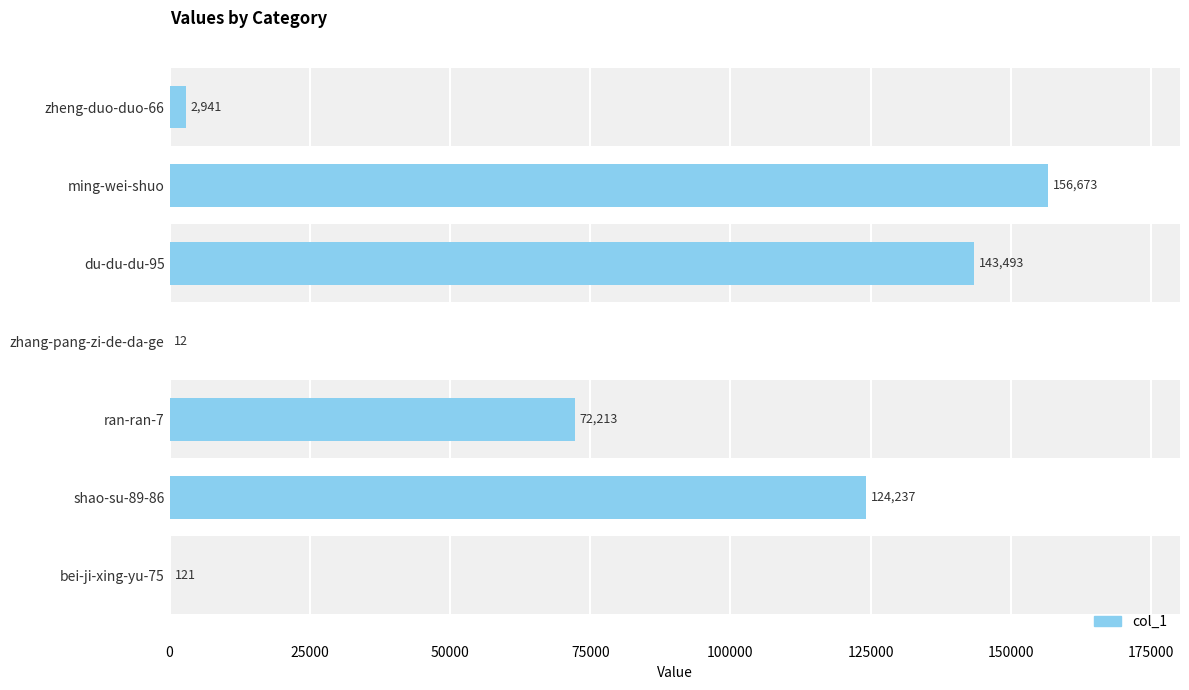

Reading bottom to top, what are all the values shown in this chart?

bei-ji-xing-yu-75=121	shao-su-89-86=124237	ran-ran-7=72213	zhang-pang-zi-de-da-ge=12	du-du-du-95=143493	ming-wei-shuo=156673	zheng-duo-duo-66=2941